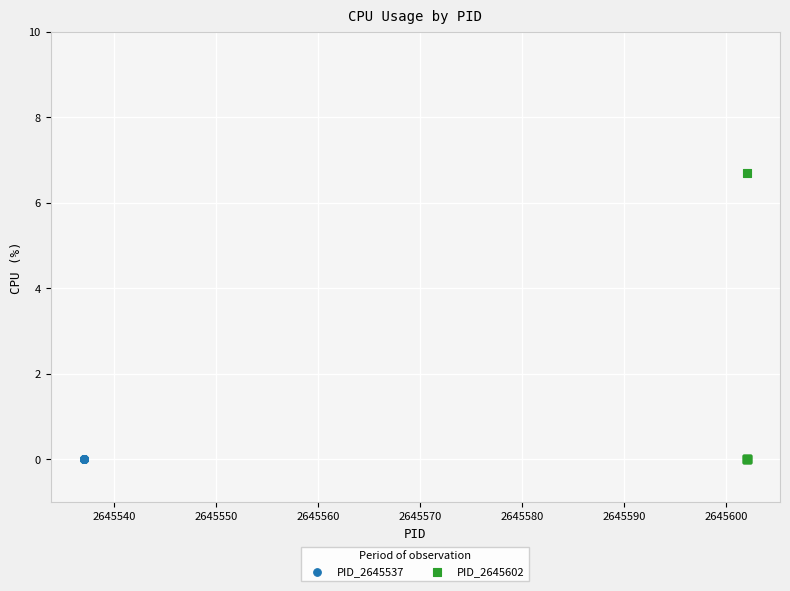

Which series reaches the maximum Y coordinate?

PID_2645602